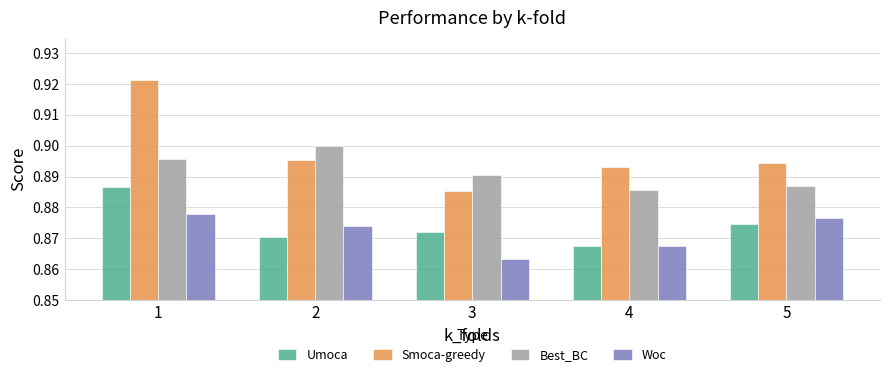

At which category is the sum across all series the highest?

1